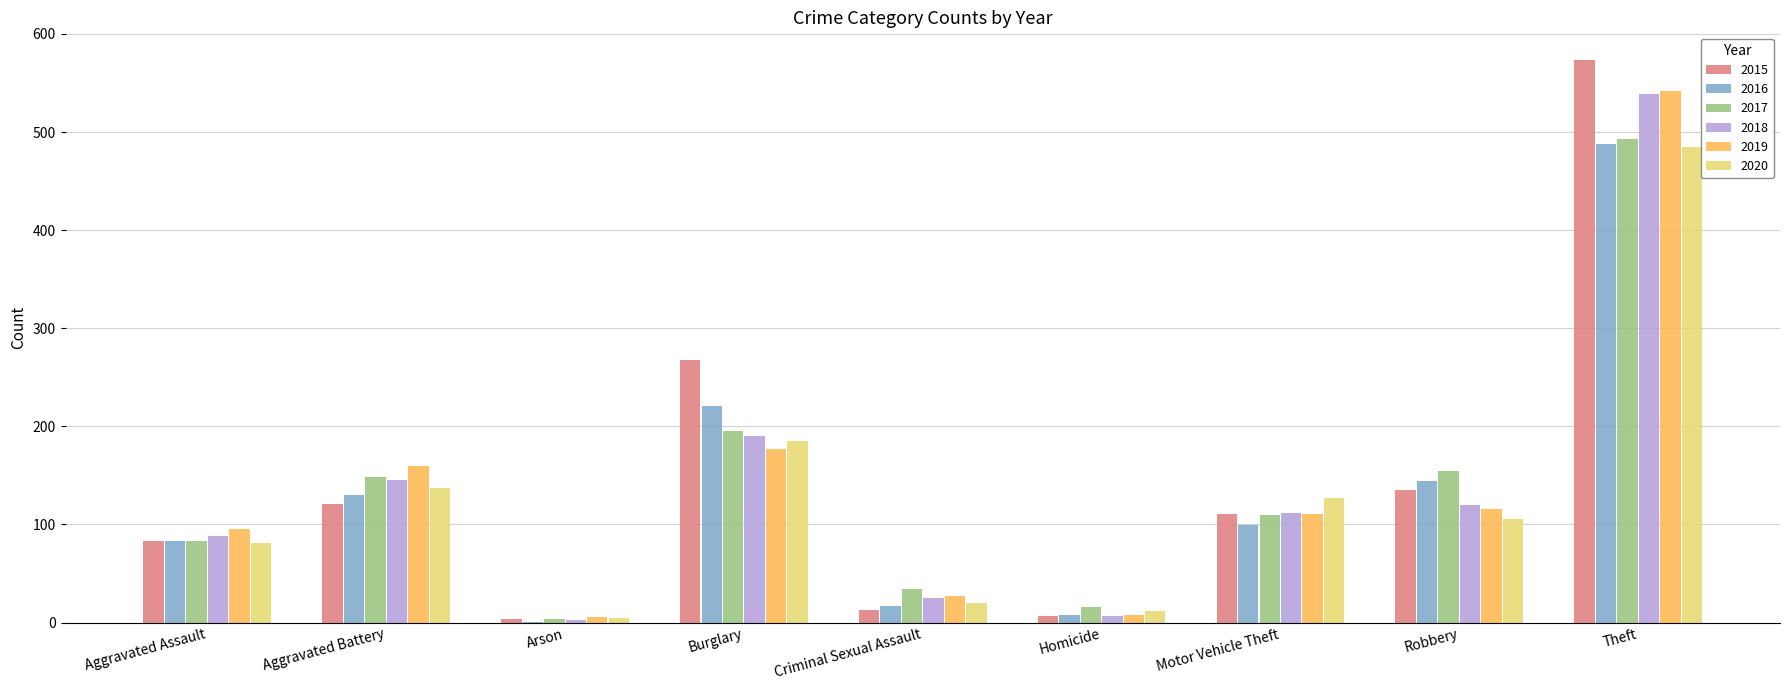

Are the bars horizontal?

No